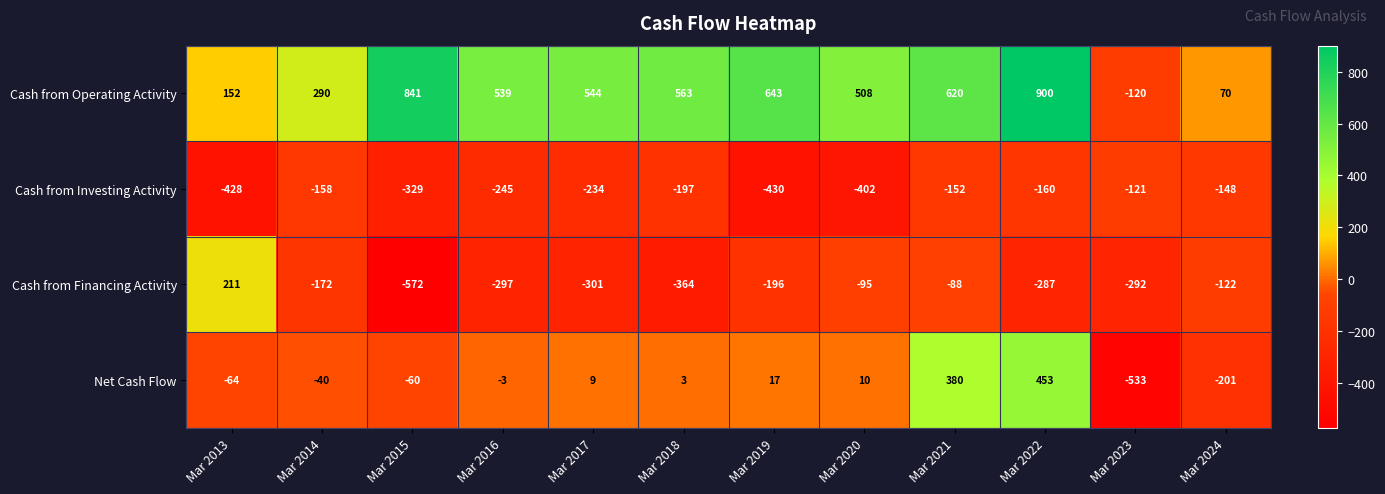

How many values in the Cash from Financing Activity series are below -196?

6